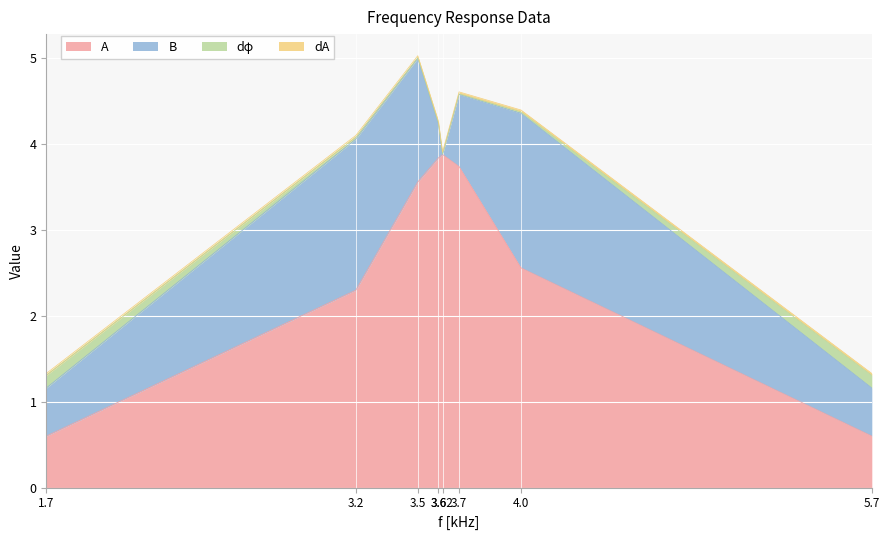

The A series shows 3.9 at 3.62. True or false?

True